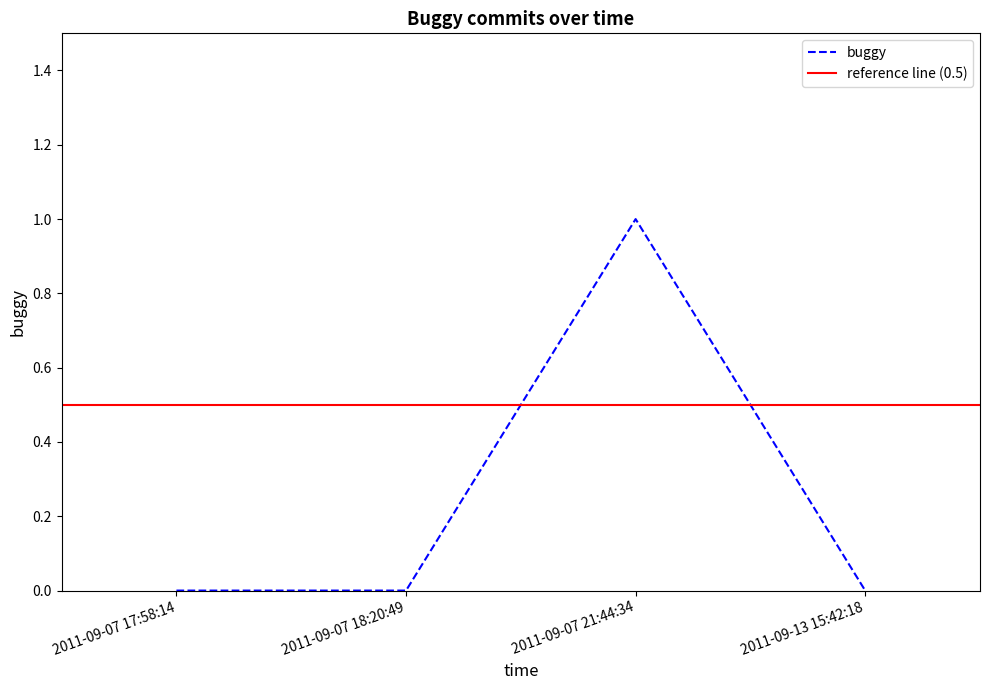

How many values are above zero?

1